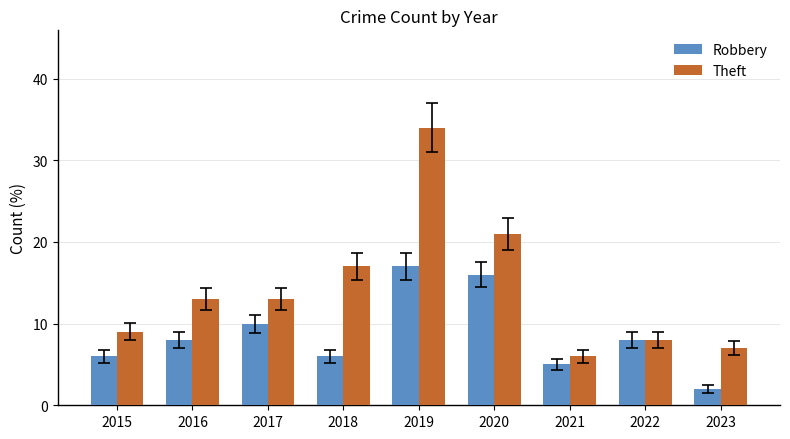

What is the value of the Robbery bar at the 8th from the left?

8